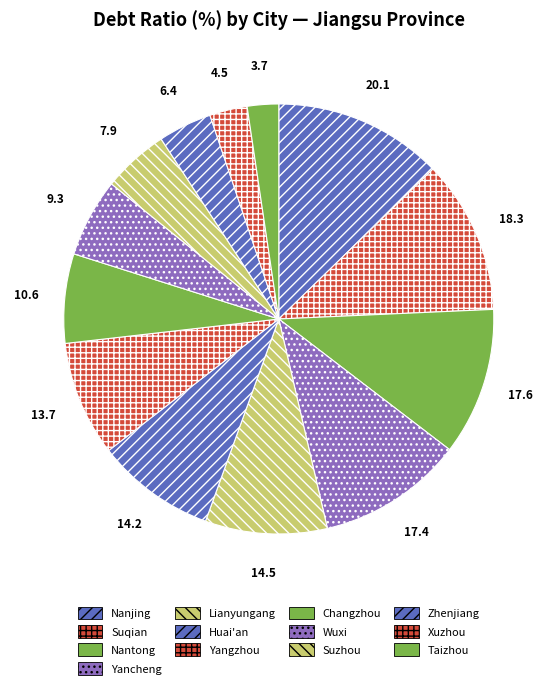

Which category has the smallest portion of the pie?

Taizhou